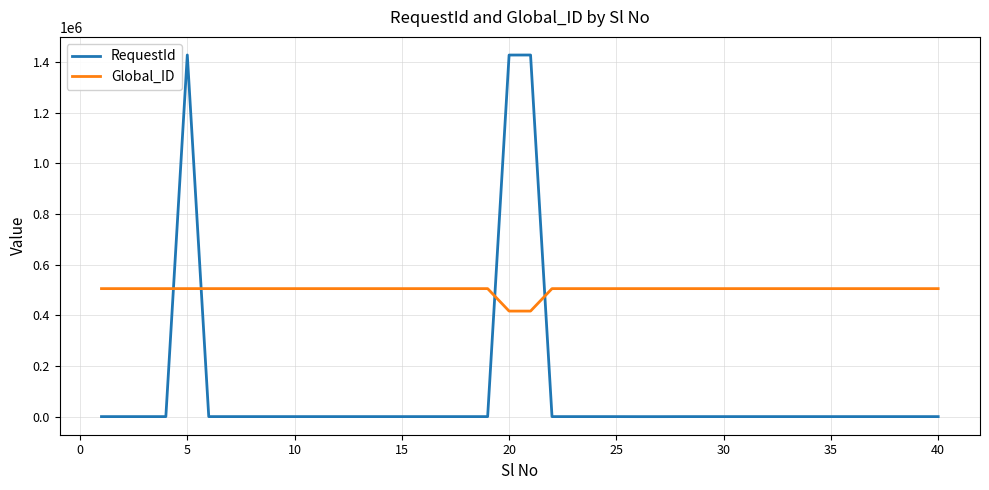

Is this an area chart (filled region under the line)?

No